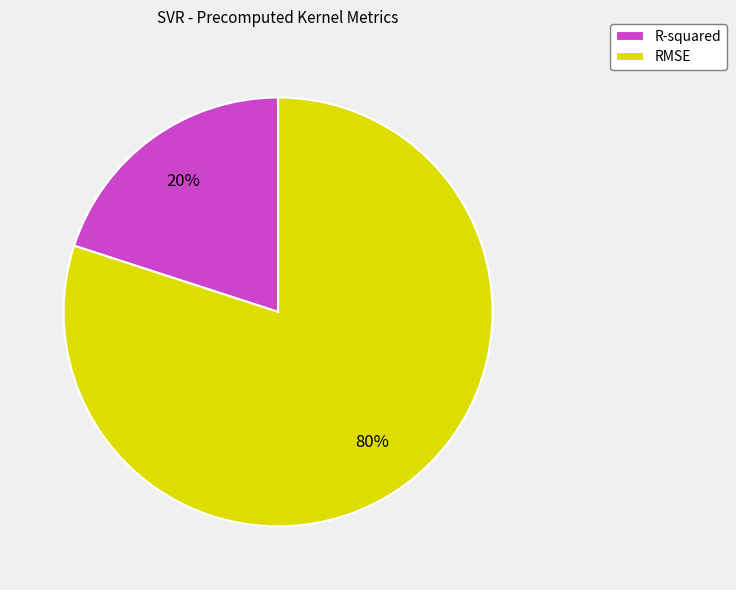

To the nearest percent, what portion does R-squared represent?

20%